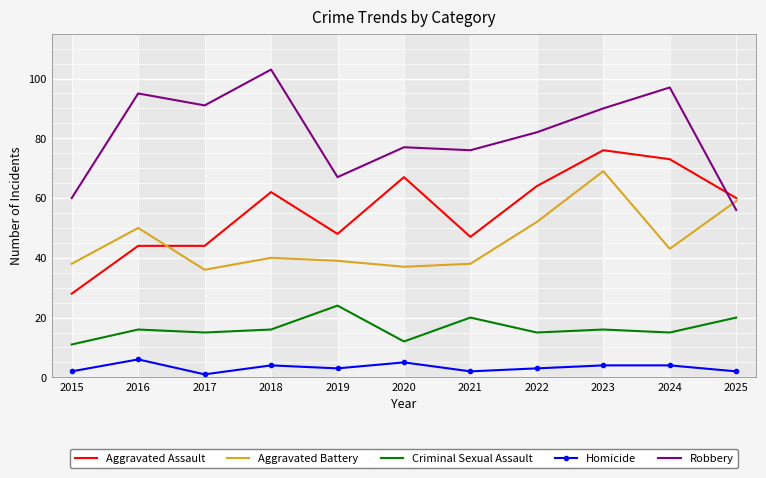

Count the number of data series in this chart.

5